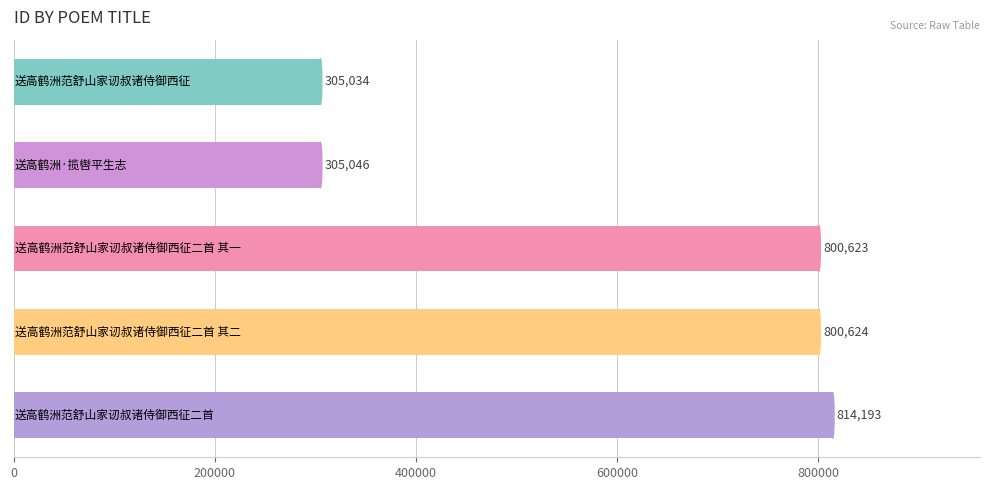

What is the maximum value shown in the chart?

814193